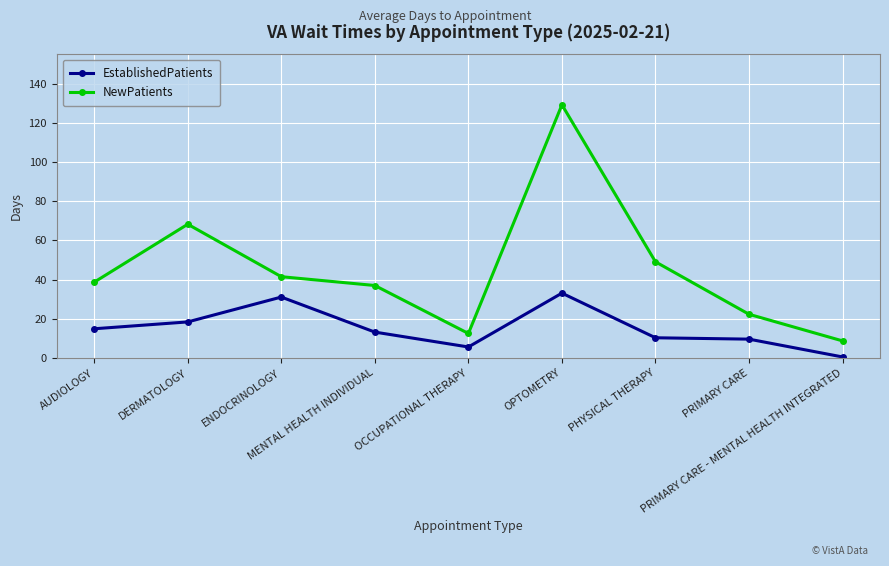

True or false: NewPatients has more than 2 points higher than both neighbors.

False